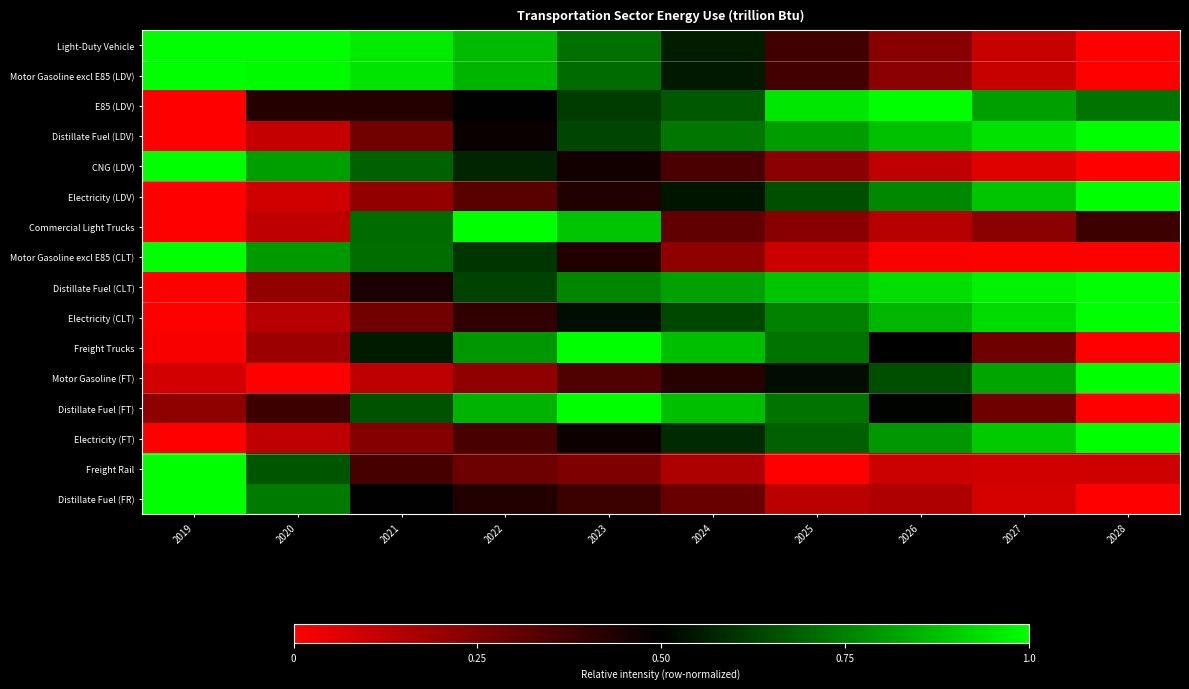

Which category has the highest value across all series?

2019